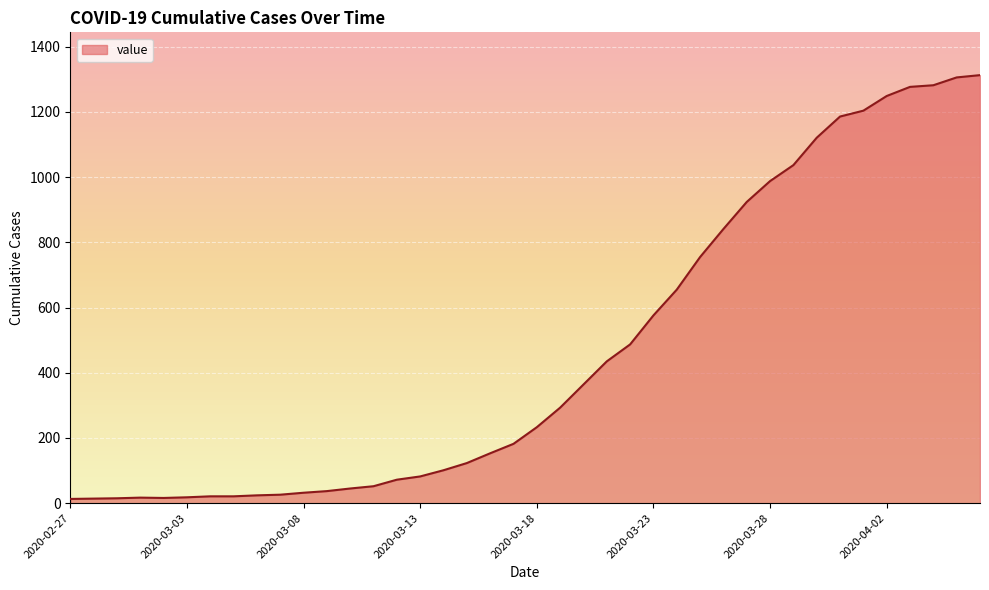

What is the maximum value shown in the chart?

1313